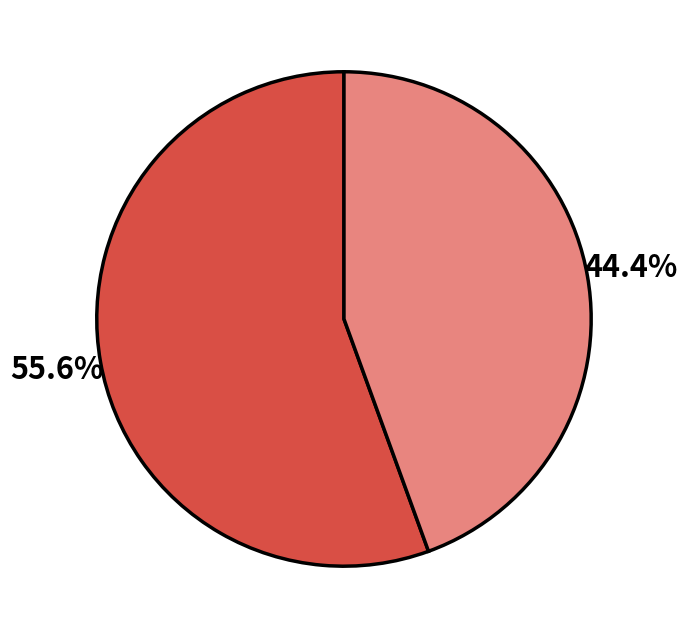

Is there any slice that represents more than half of the pie?

Yes